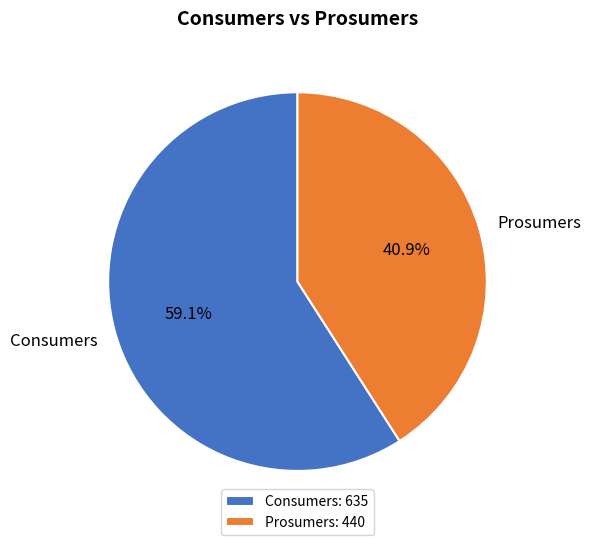

Is there a majority slice in this chart?

Yes